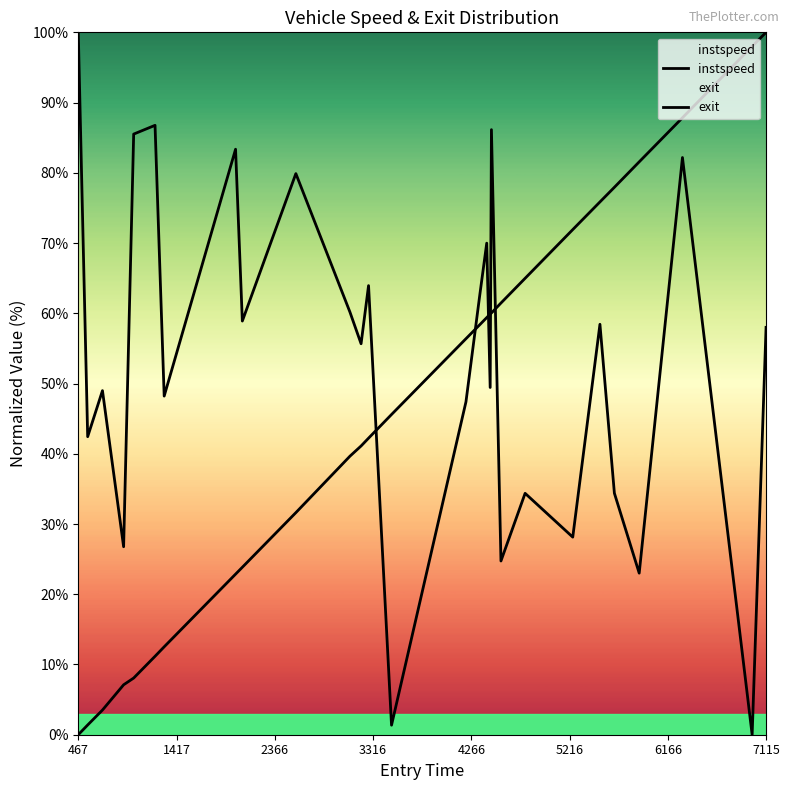

Does the chart have visible grid lines?

No